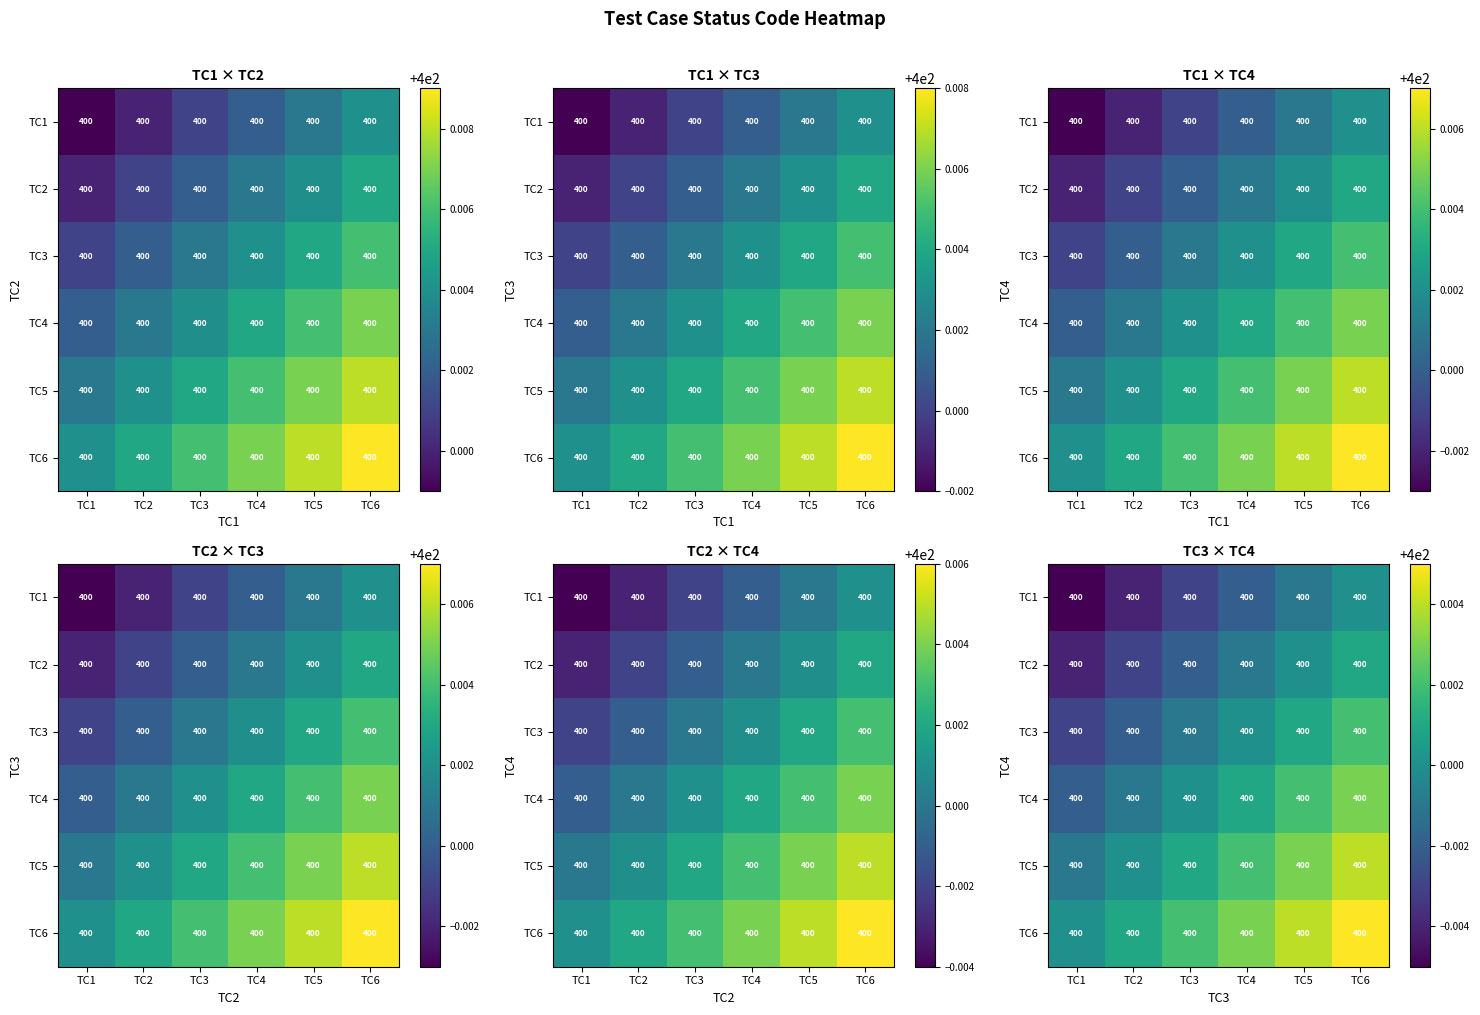

Count the number of data series in this chart.

6